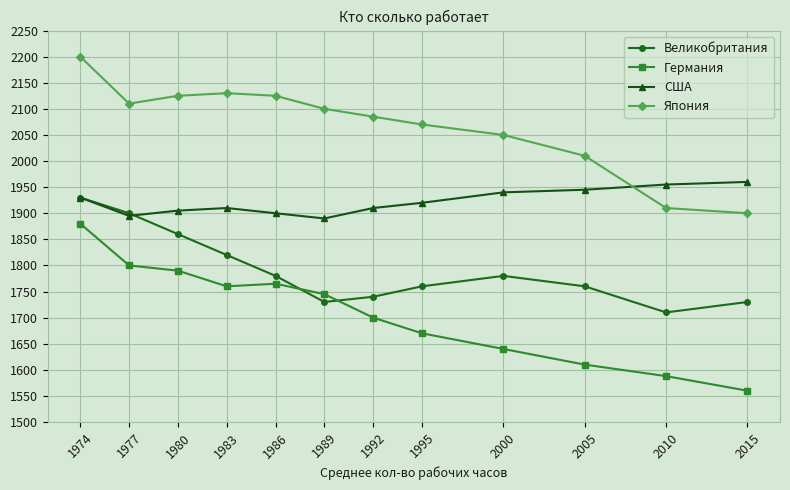

Reading right to left, extract all data points from this chart.

Великобритания: 1730	1710	1760	1780	1760	1740	1730	1780	1820	1860	1900	1930
Германия: 1560	1588	1610	1640	1670	1700	1745	1765	1760	1790	1800	1880
США: 1960	1955	1945	1940	1920	1910	1890	1900	1910	1905	1895	1930
Япония: 1900	1910	2010	2050	2070	2085	2100	2125	2130	2125	2110	2200